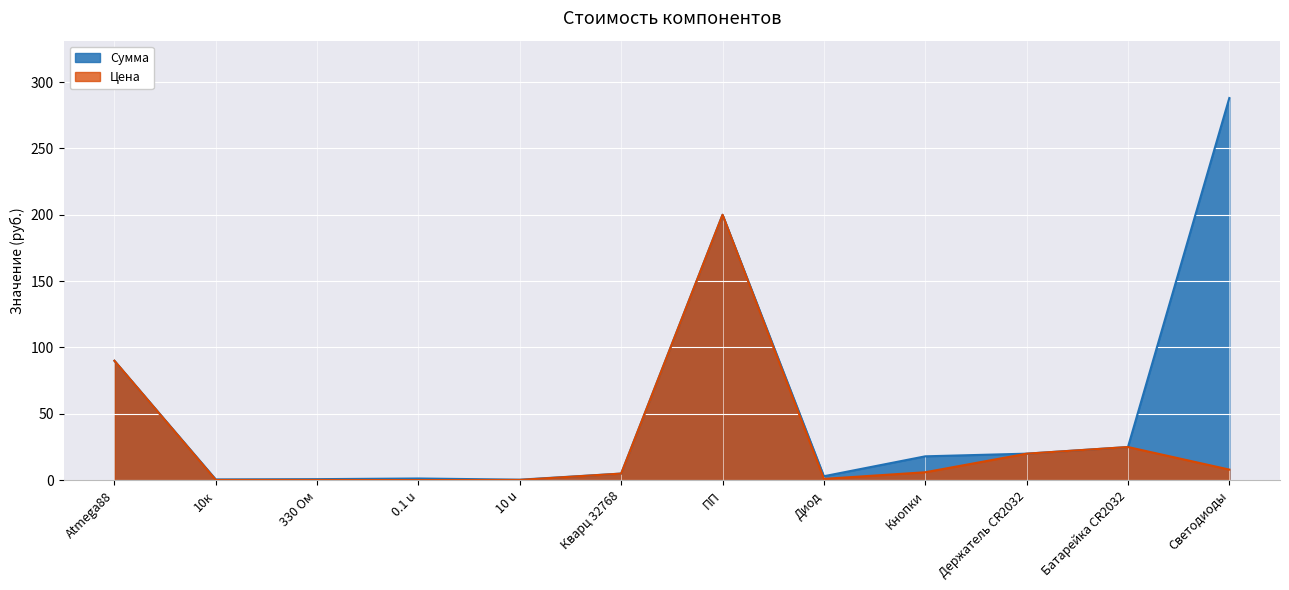

What is the minimum value for Цена?

0.1